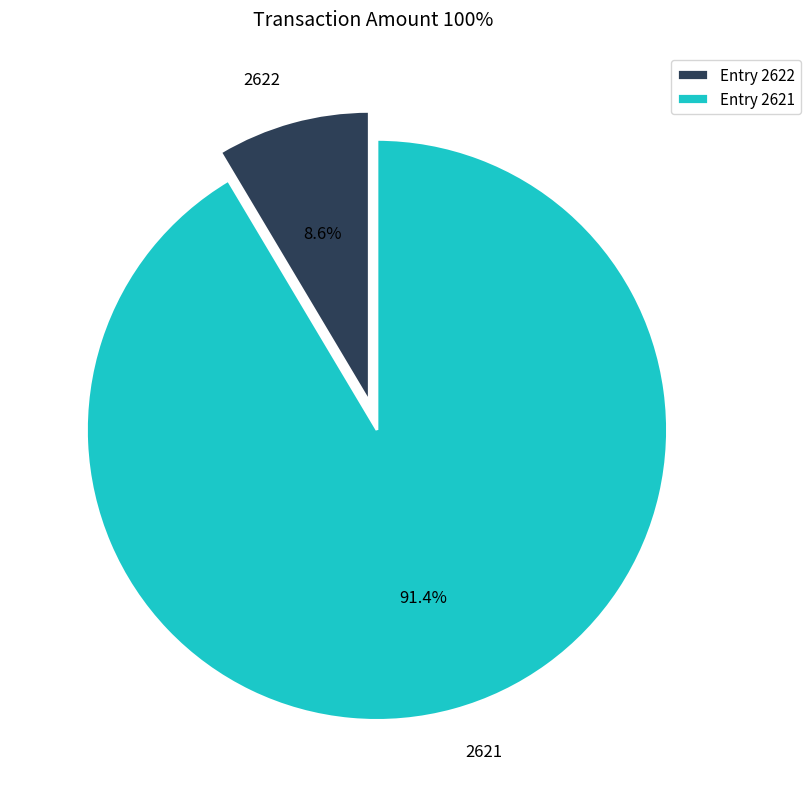

Between 2621 and 2622, which is larger?

2621